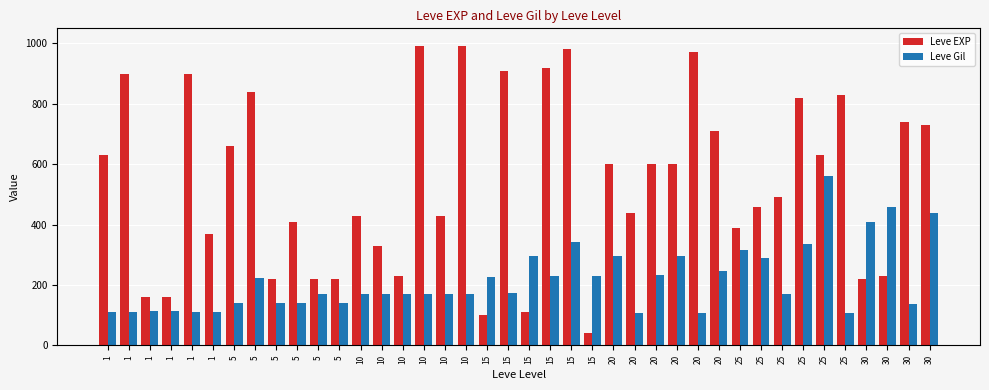

Reading left to right, extract all data points from this chart.

Leve EXP: 1=630	1=900	1=160	1=160	1=900	1=370	5=660	5=840	5=220	5=410	5=220	5=220	10=430	10=330	10=230	10=990	10=430	10=990	15=100	15=910	15=110	15=920	15=980	15=40	20=600	20=440	20=600	20=600	20=970	20=710	25=390	25=460	25=490	25=820	25=630	25=830	30=220	30=230	30=740	30=730
Leve Gil: 1=112	1=112	1=113	1=113	1=112	1=112	5=140	5=224	5=140	5=140	5=170	5=140	10=172	10=170	10=170	10=170	10=172	10=170	15=226	15=174	15=295	15=230	15=343	15=230	20=295	20=107	20=232	20=295	20=108	20=248	25=317	25=290	25=172	25=336	25=562	25=107	30=410	30=460	30=136	30=438